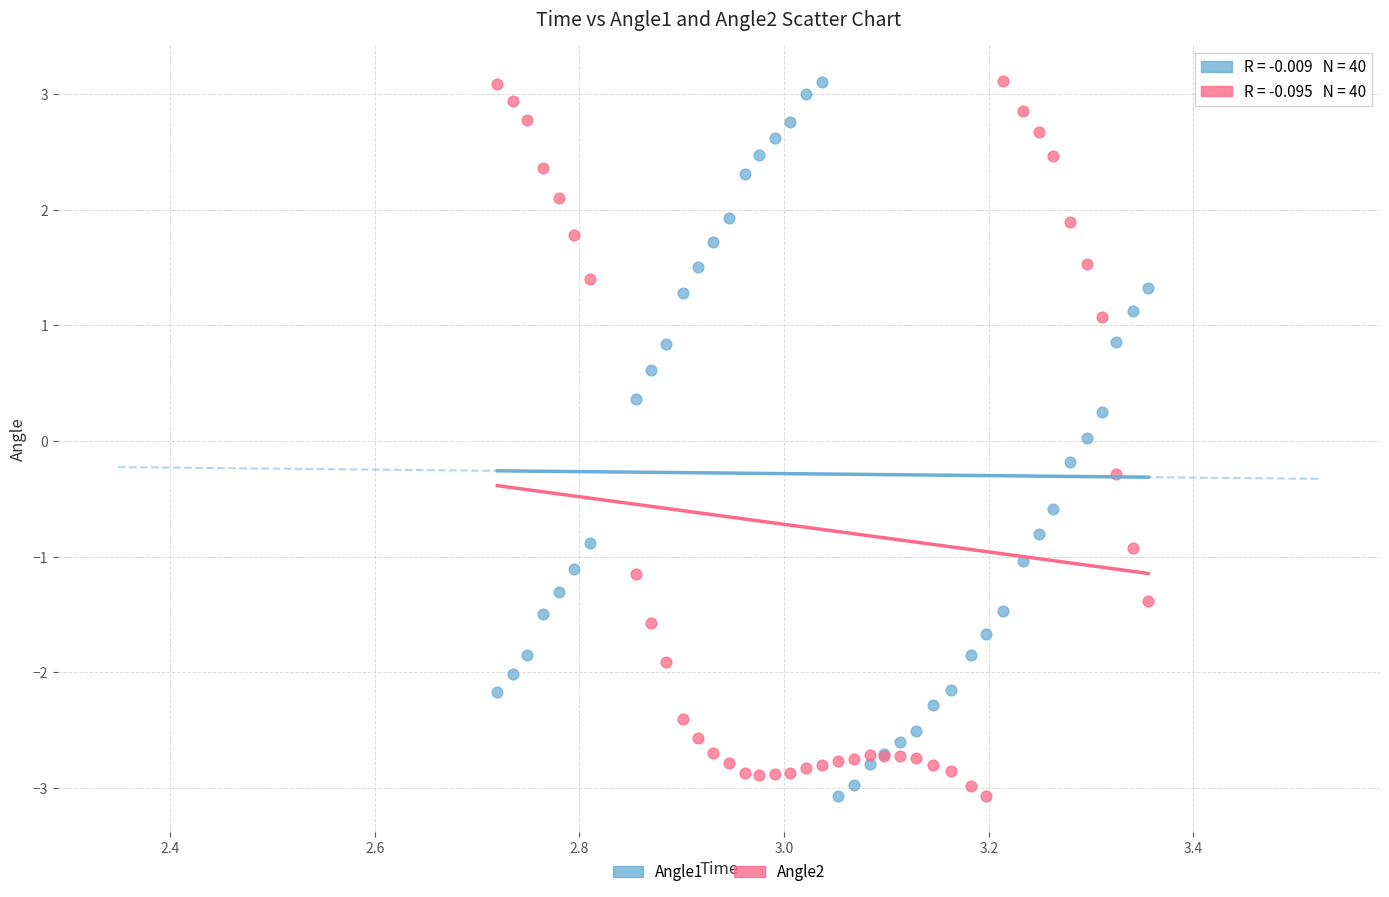

What are all the series names shown in the legend?

Angle1, Angle2